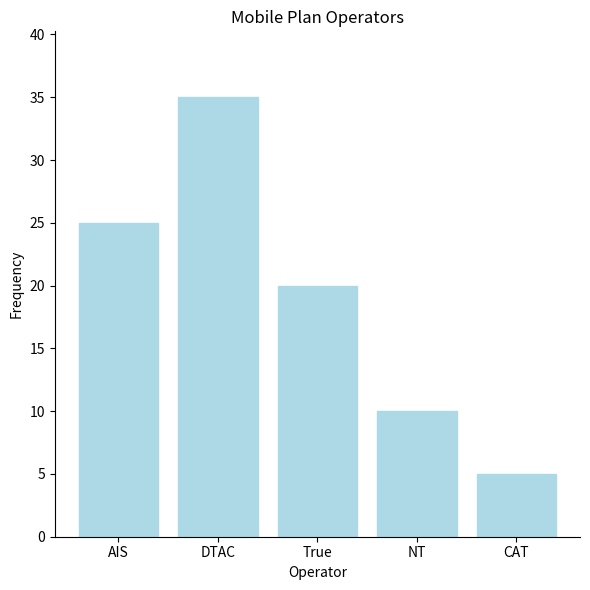

Which category has the lowest value across all series?

CAT